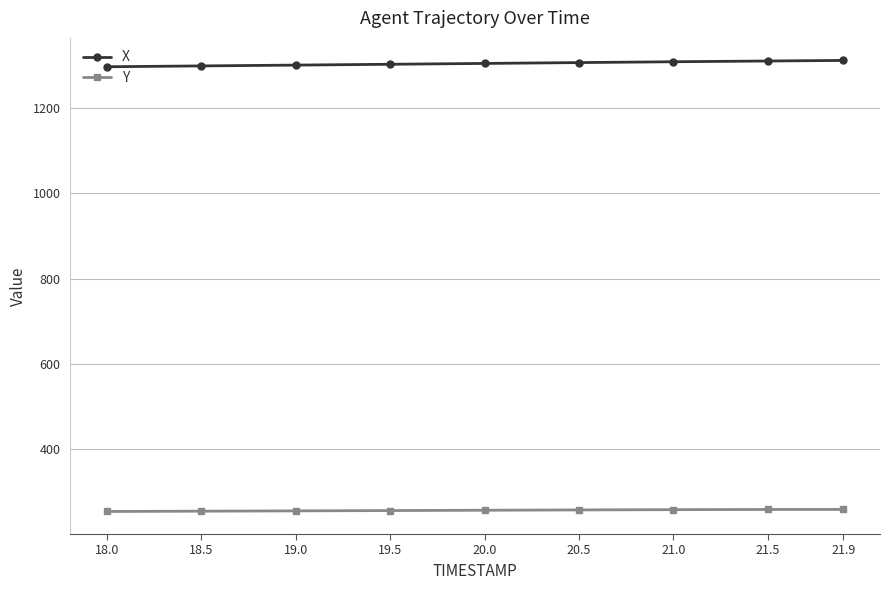

True or false: Y and X cross at least once.

False